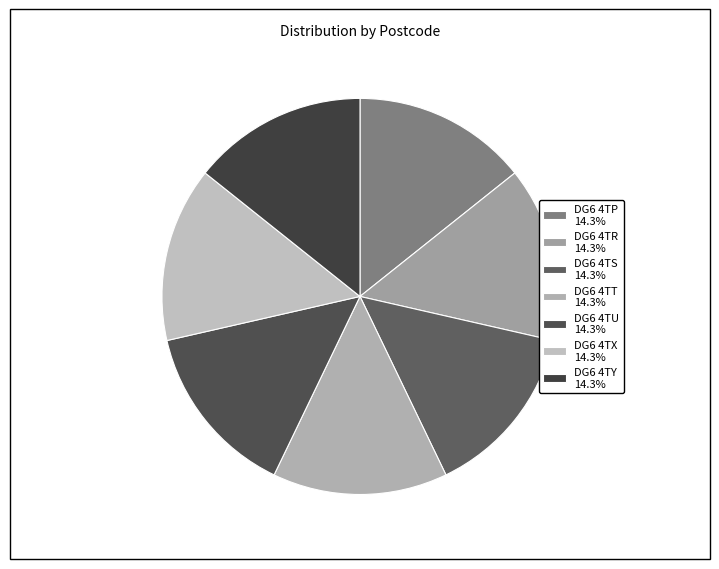

How many slices are in this pie chart?

7